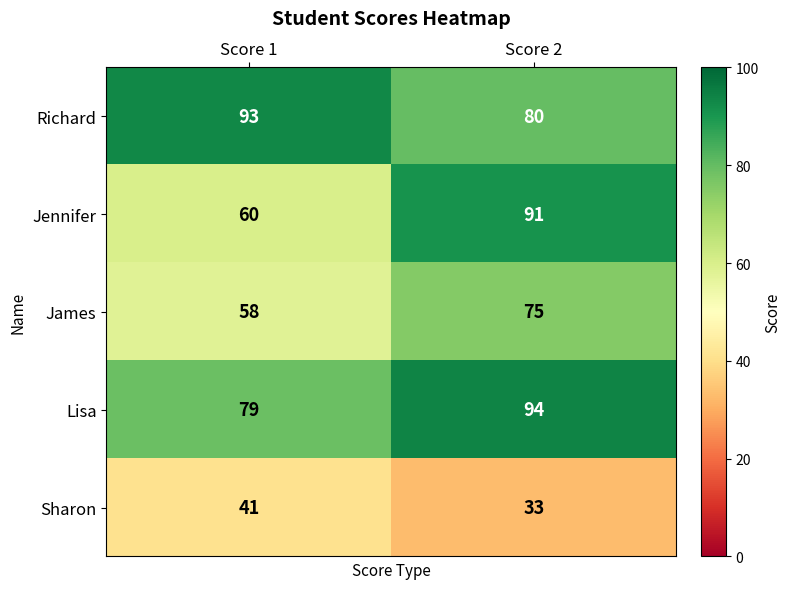

At which category is the sum across all series the highest?

Score 2